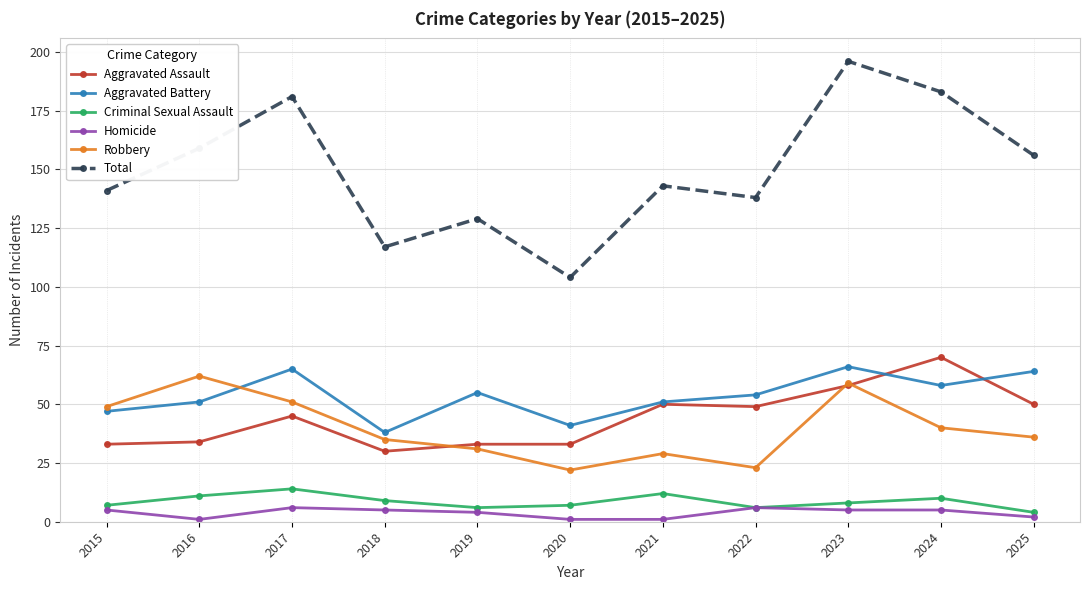

How many categories are shown in the chart?

11